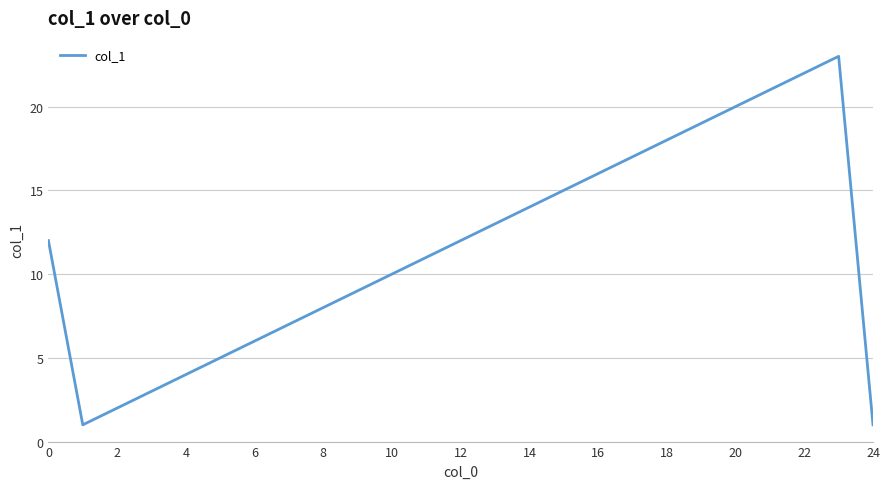

True or false: the data has more than 2 interior local peaks.

False